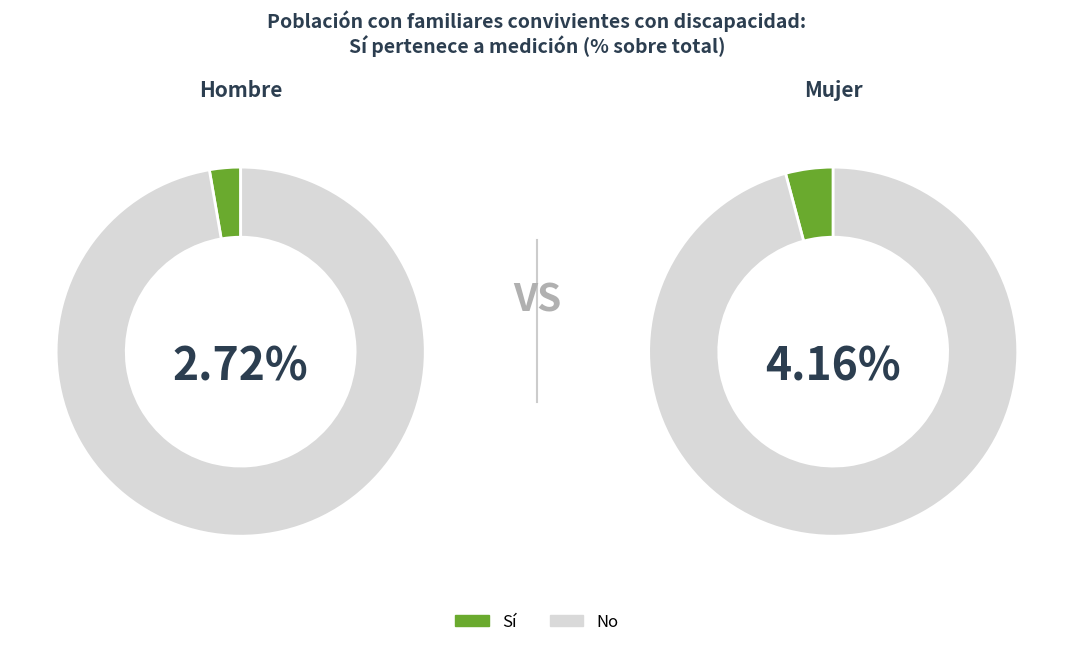

Is it true that Mujer is 61% of the pie?

False